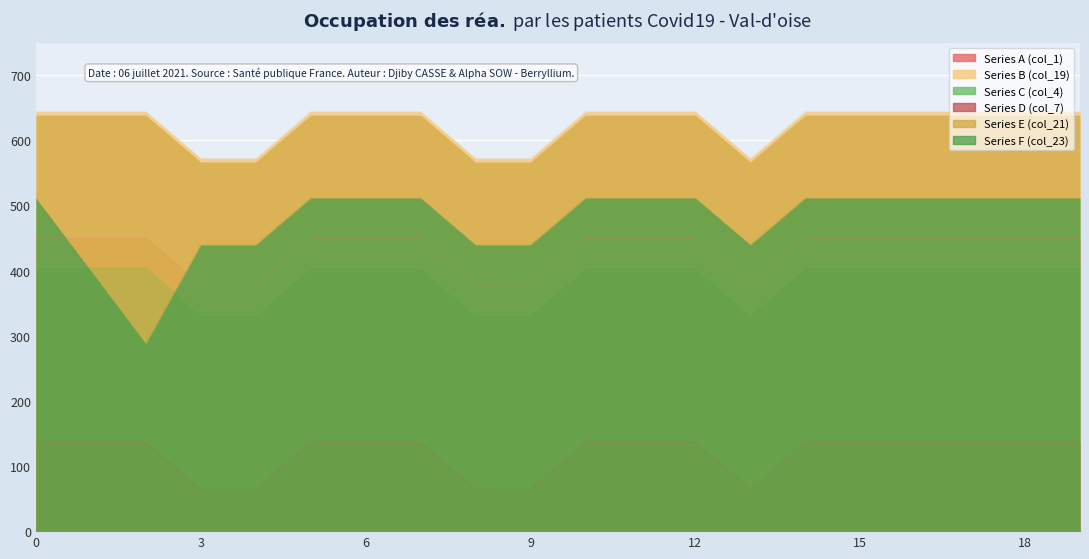

True or false: Series C (col_4) has a value of 220.3 at 18.

False